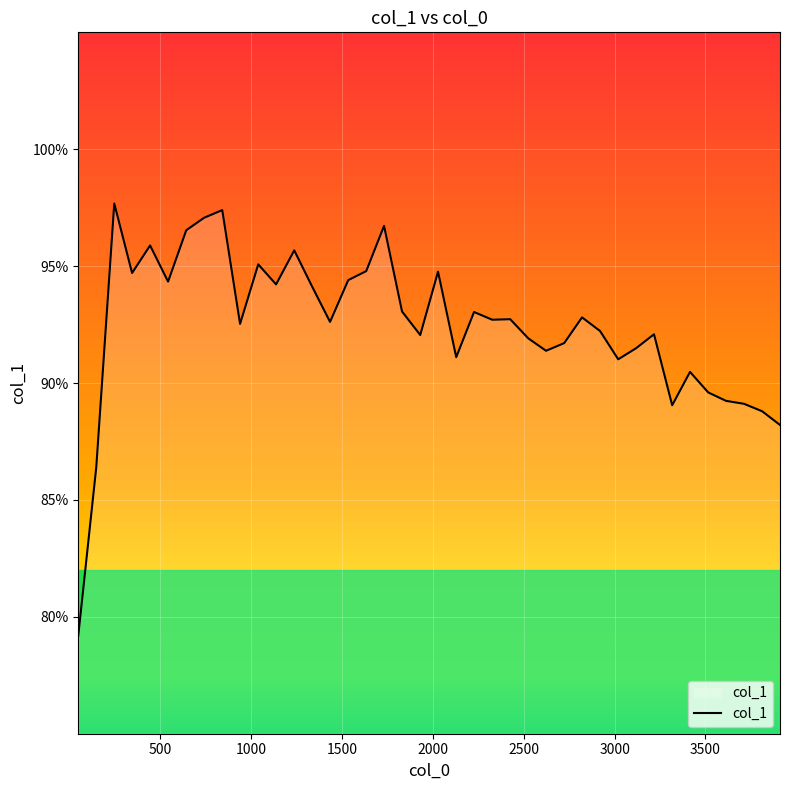

What is the value of the 11th point from the left?

1.0